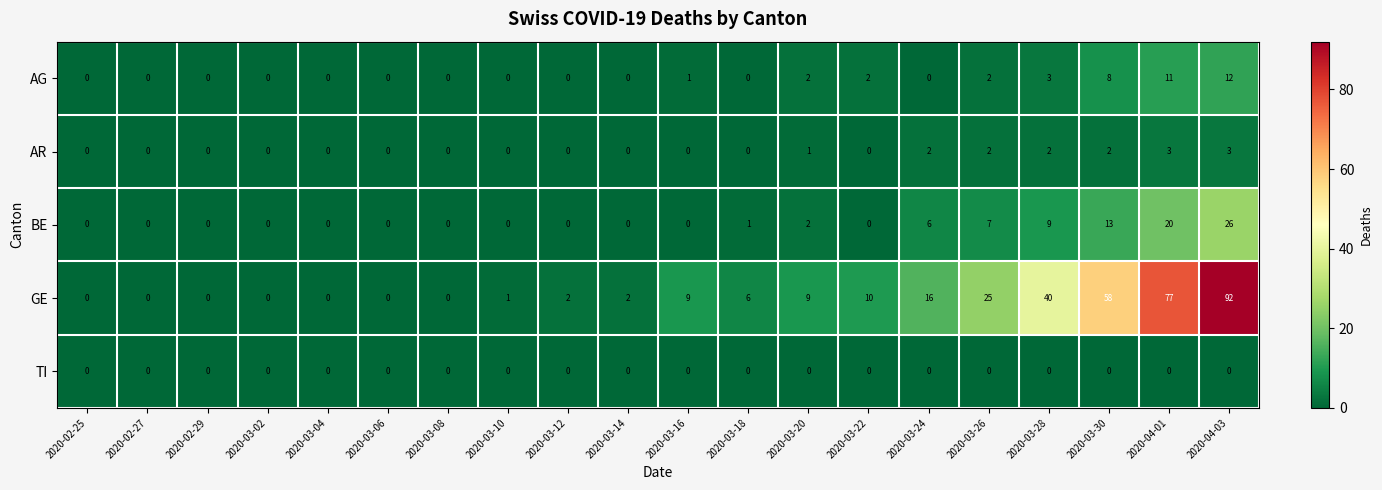

What is the greatest value displayed?

92